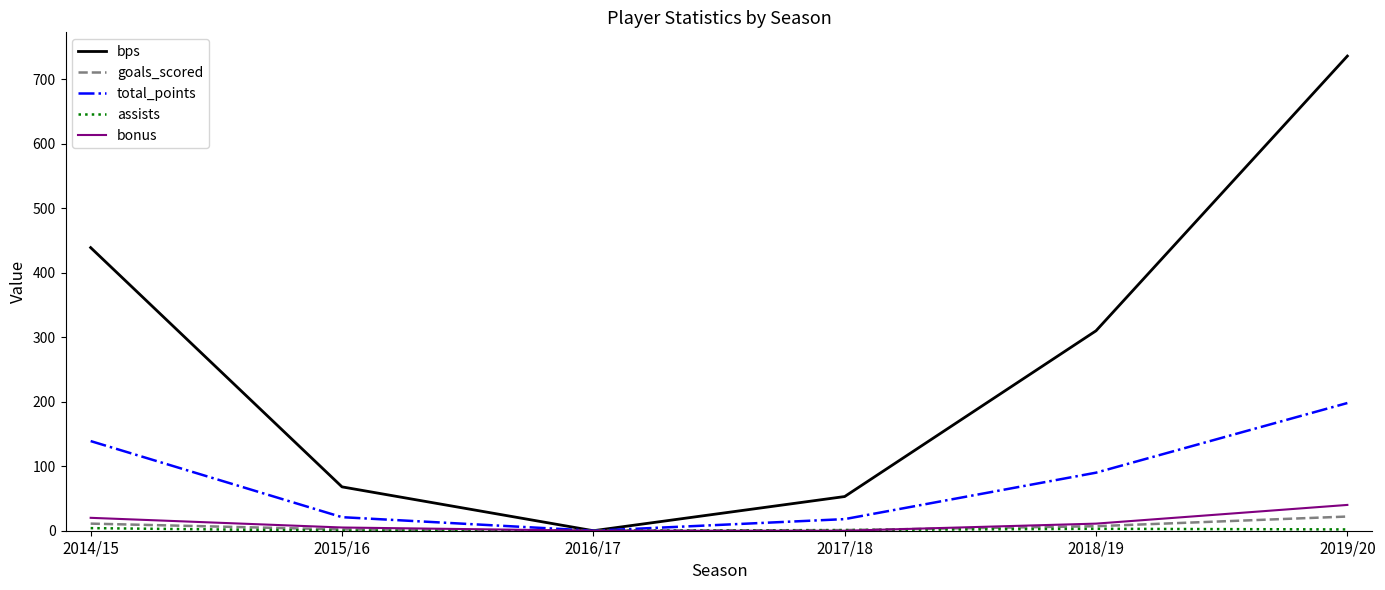

Is it true that bonus equals 0 at 2016/17?

True